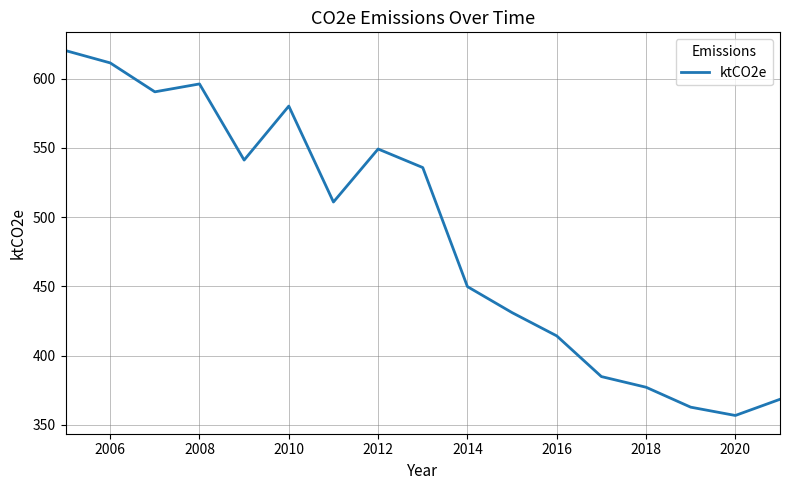

What is the sum of all values?

8280.4